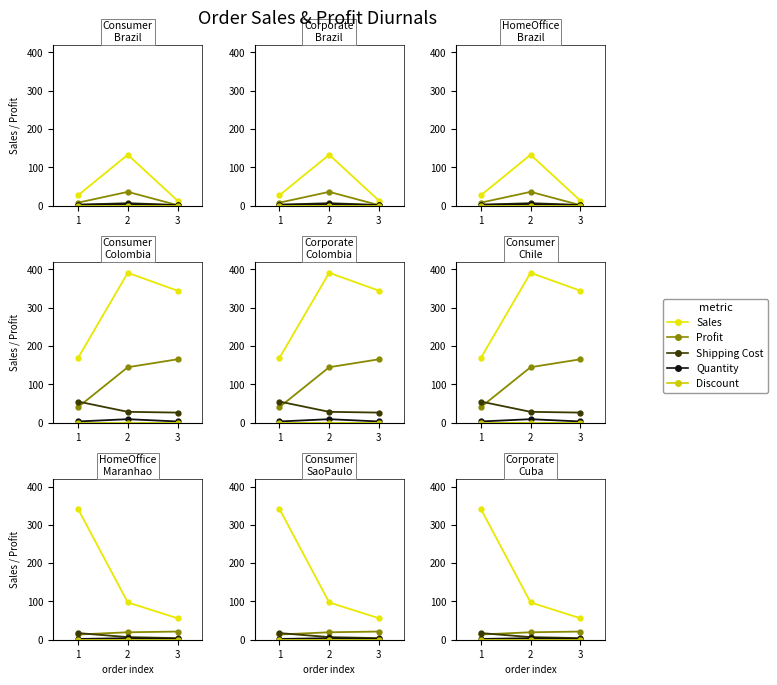

The Shipping Cost series shows 9.2 at 2. True or false?

False